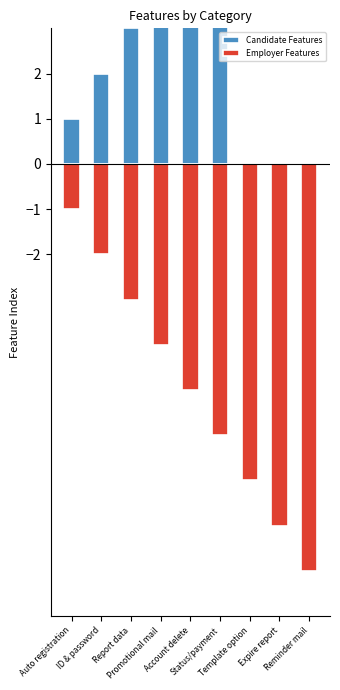

What is the maximum value shown in the chart?

6